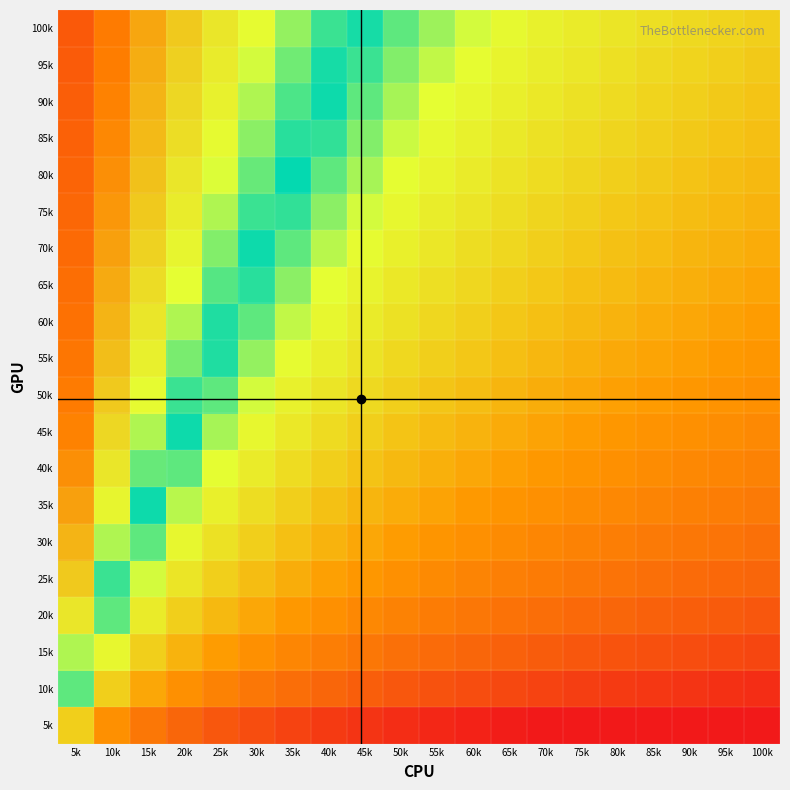

At which category does the chart reach its minimum across all series?

70k